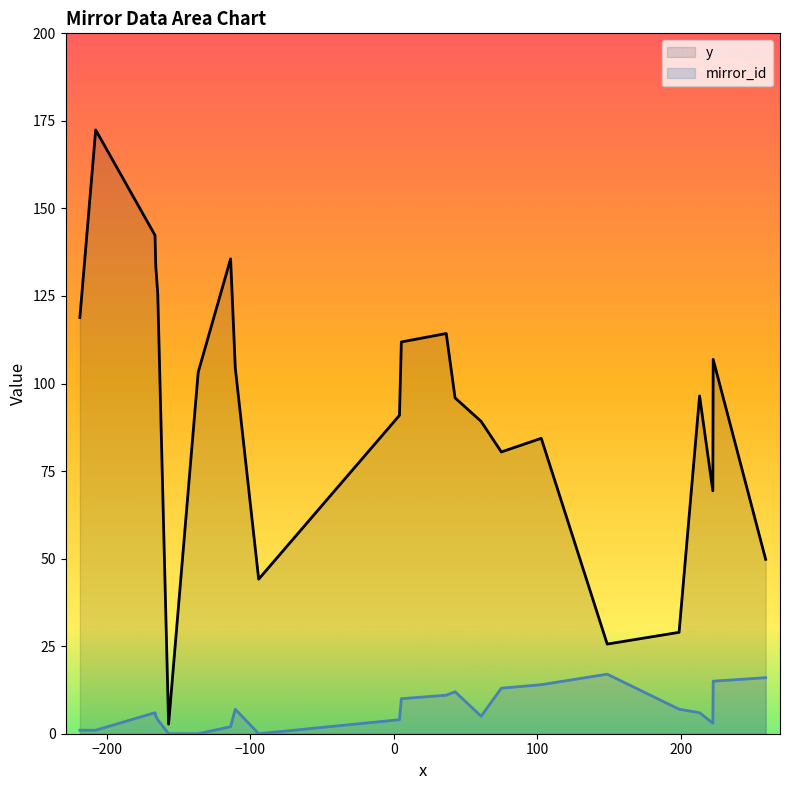

What is the greatest value displayed?

172.4